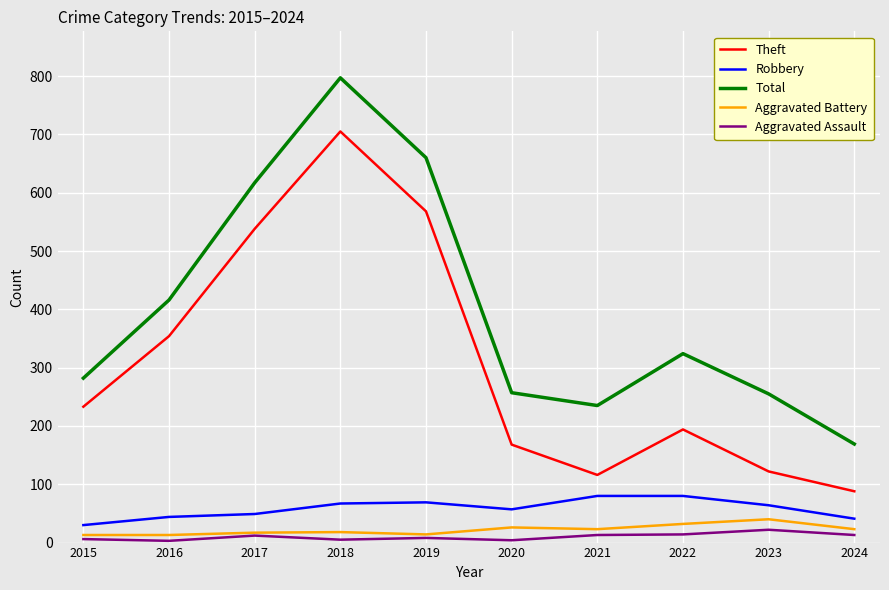

Rank the series at 2021 from lowest to highest value.

Aggravated Assault, Aggravated Battery, Robbery, Theft, Total